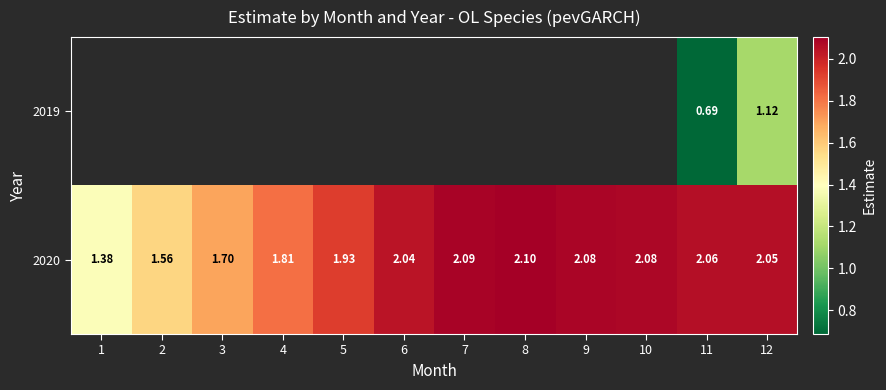

What is the difference between the maximum and minimum values in the 2020 series?

0.7